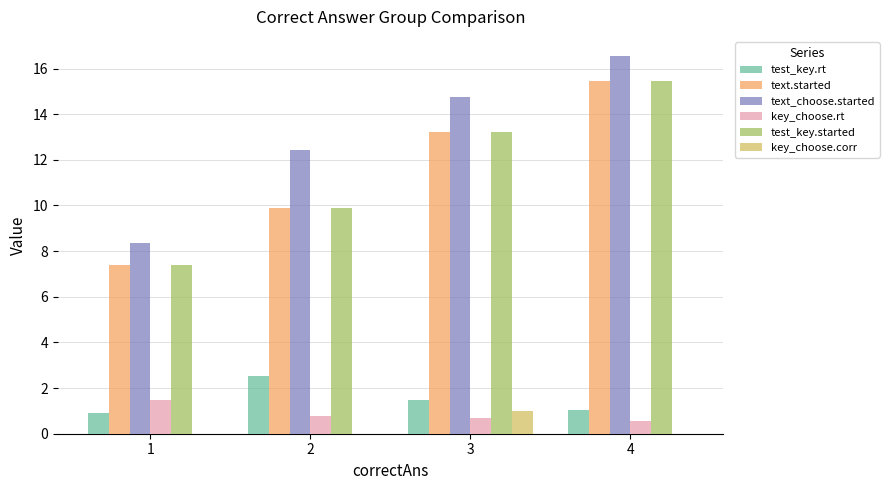

Reading right to left, list all the values displayed in this chart.

test_key.rt: 1.0	1.5	2.5	0.9
text.started: 15.5	13.2	9.9	7.4
text_choose.started: 16.6	14.7	12.4	8.3
key_choose.rt: 0.6	0.7	0.8	1.5
test_key.started: 15.5	13.2	9.9	7.4
key_choose.corr: 0.0	1.0	0.0	0.0